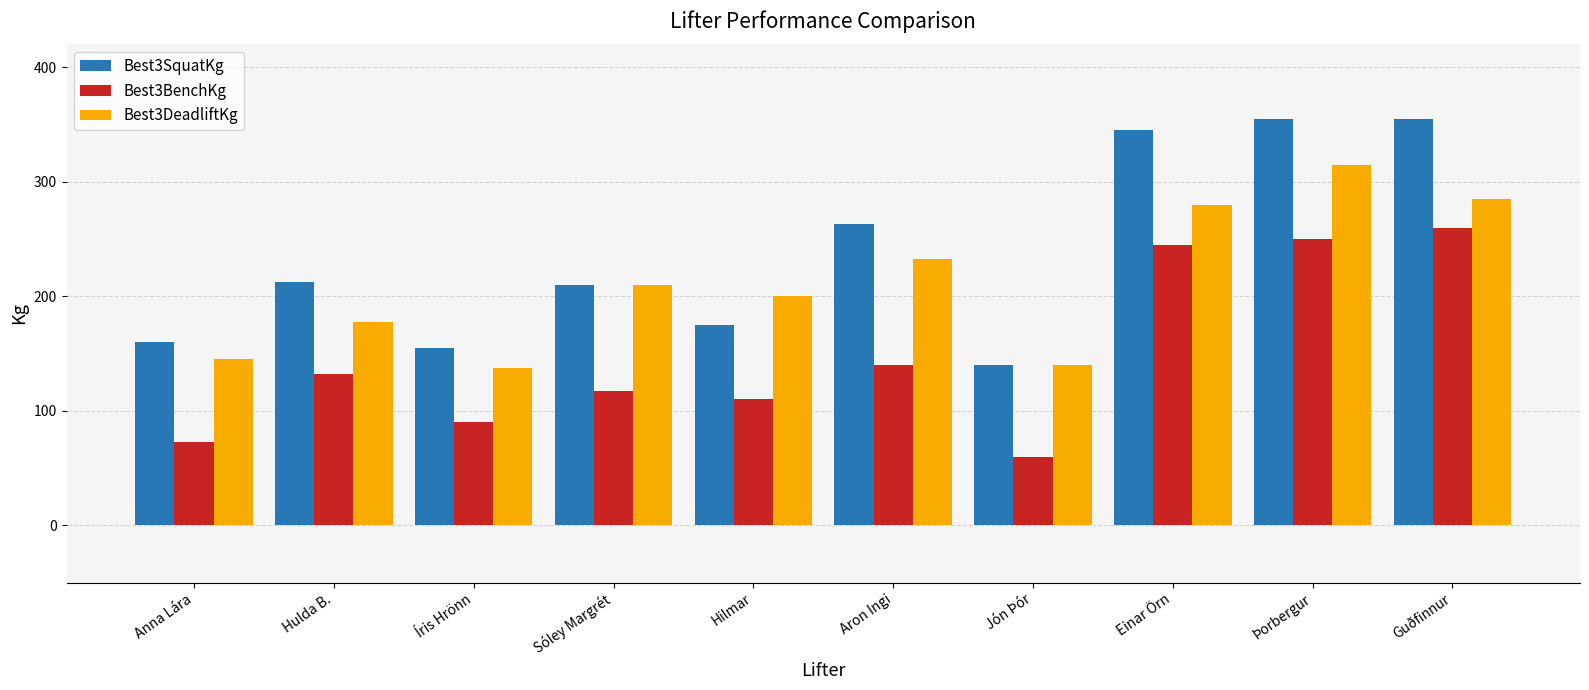

What position from the left is Þorbergur?

9